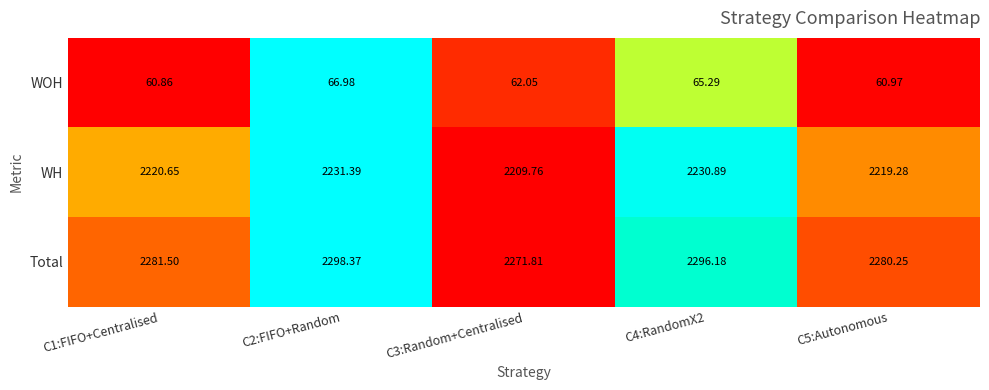

Is the value of Total at C1:FIFO+Centralised greater than the value of WOH at C5:Autonomous?

Yes